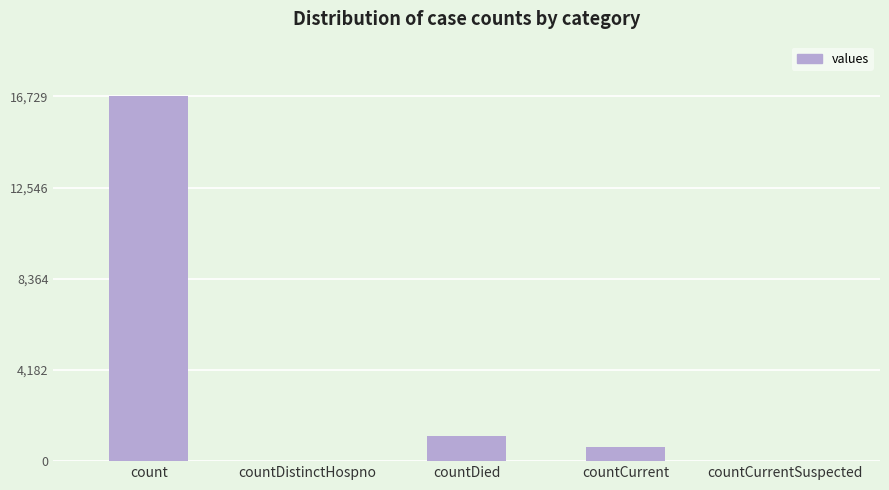

Which category has the highest value across all series?

count